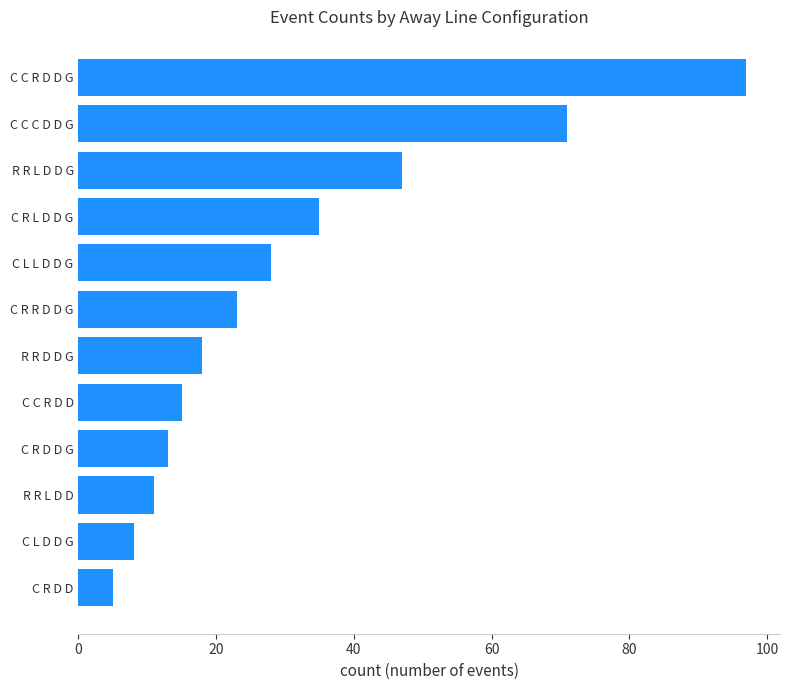

What is the average value?

31